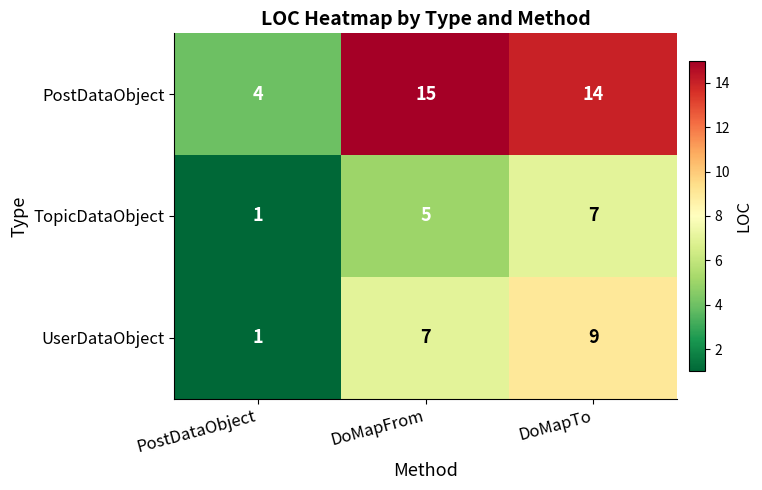

Between PostDataObject and DoMapFrom, which series saw the biggest shift?

PostDataObject